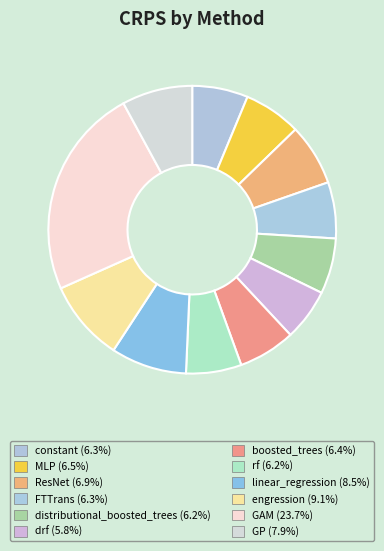

Do constant and FTTrans together represent more than half of the pie?

No